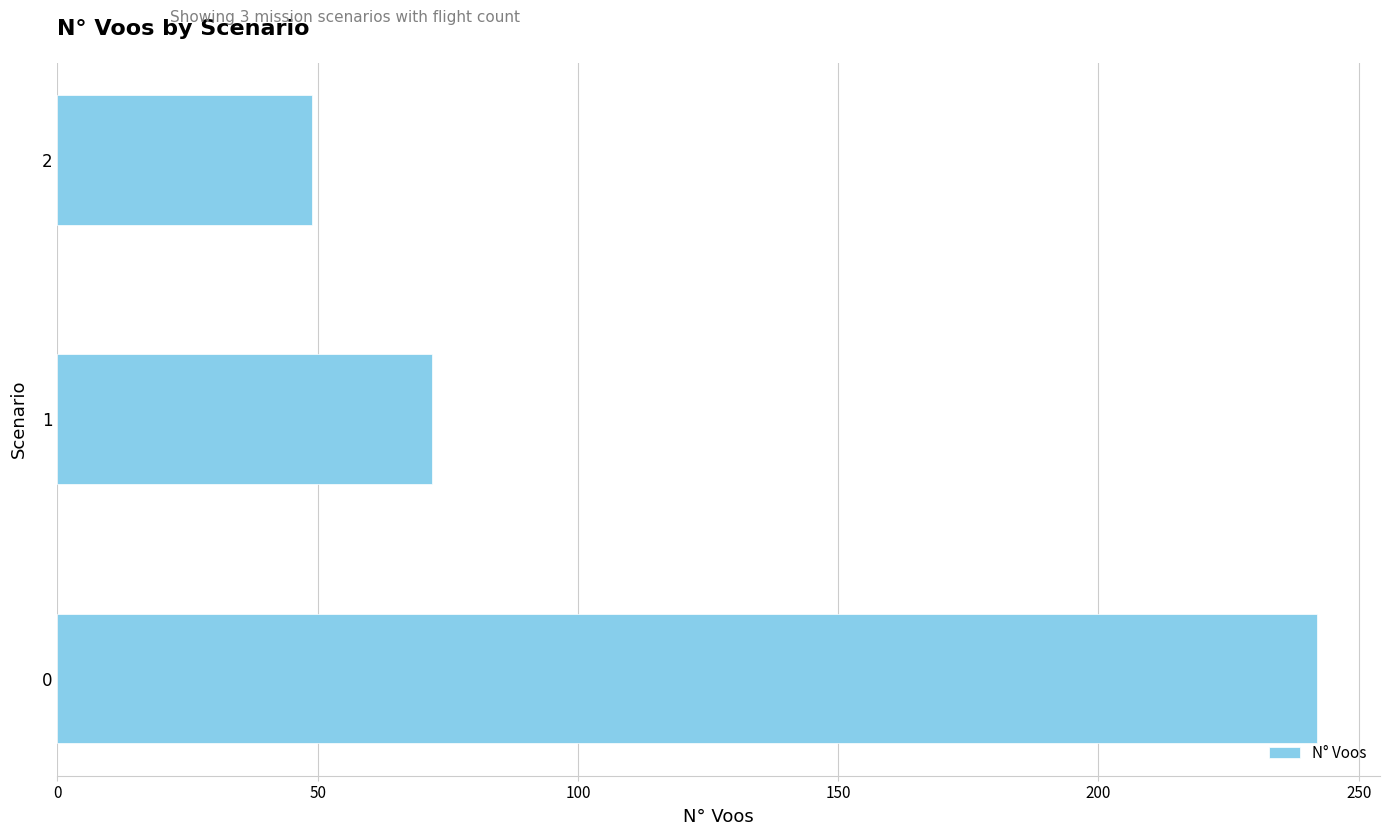

What is the sum of all values?

363